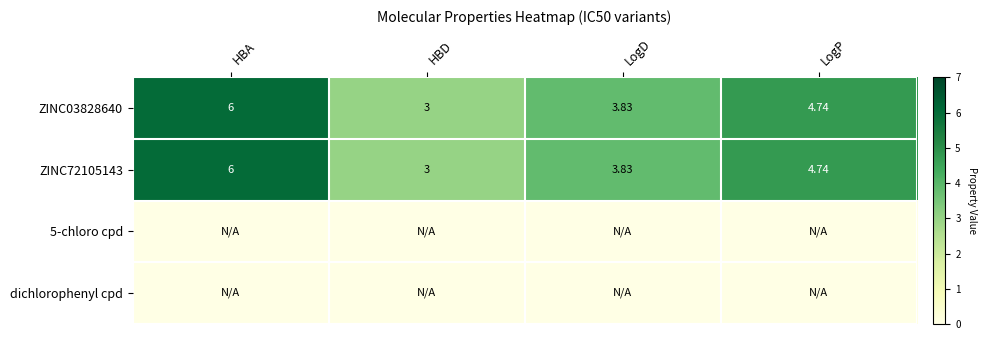

At which label does ZINC72105143 first exceed 4?

HBA